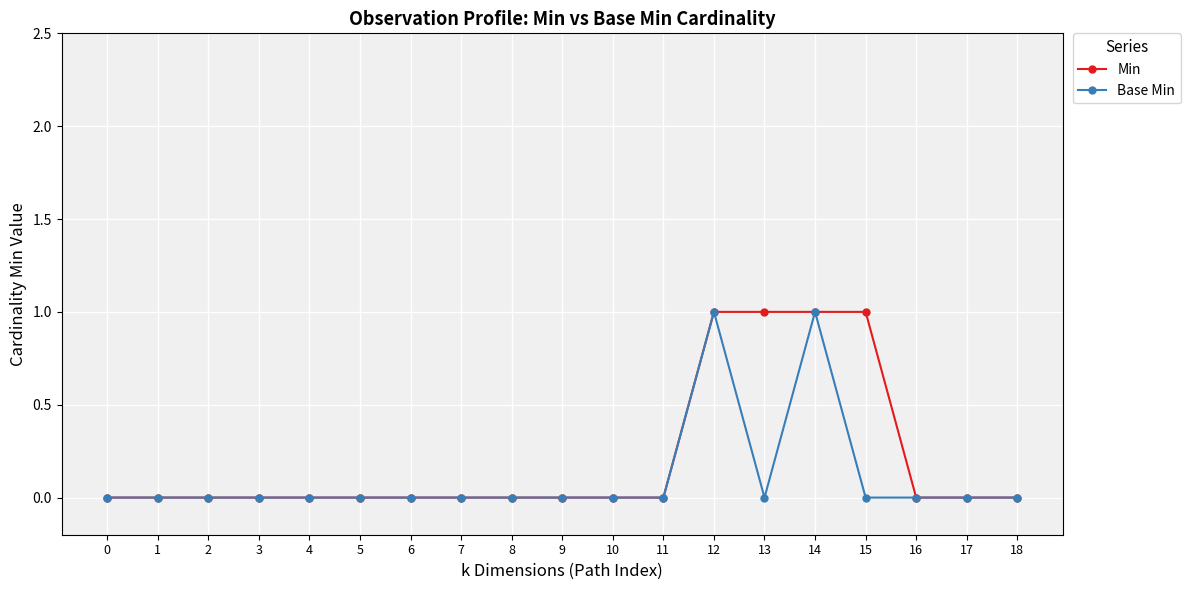

Is the value of Base Min at 14 greater than the value of Min at 6?

Yes